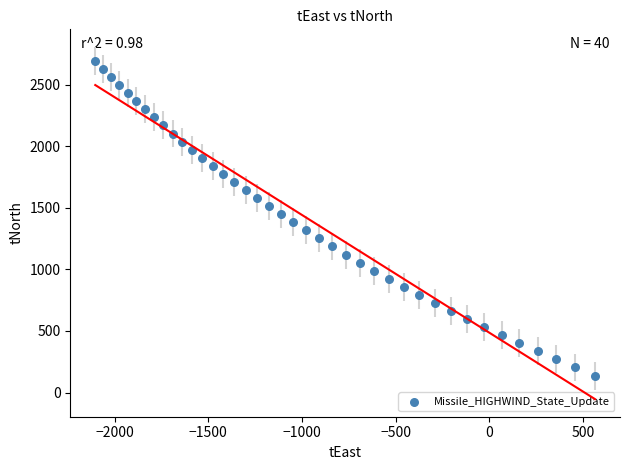

What is the range of X values (max minus min)?

2668.5